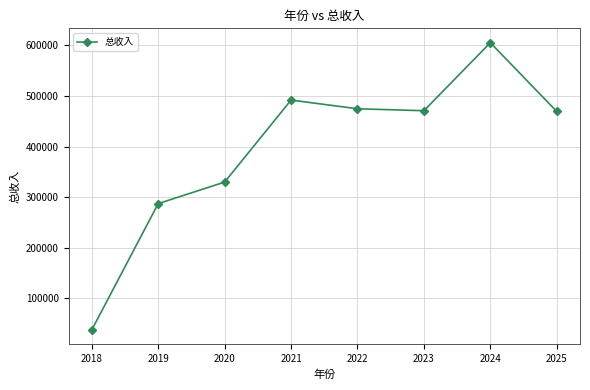

What is the value of the 5th point from the left?

474854.7